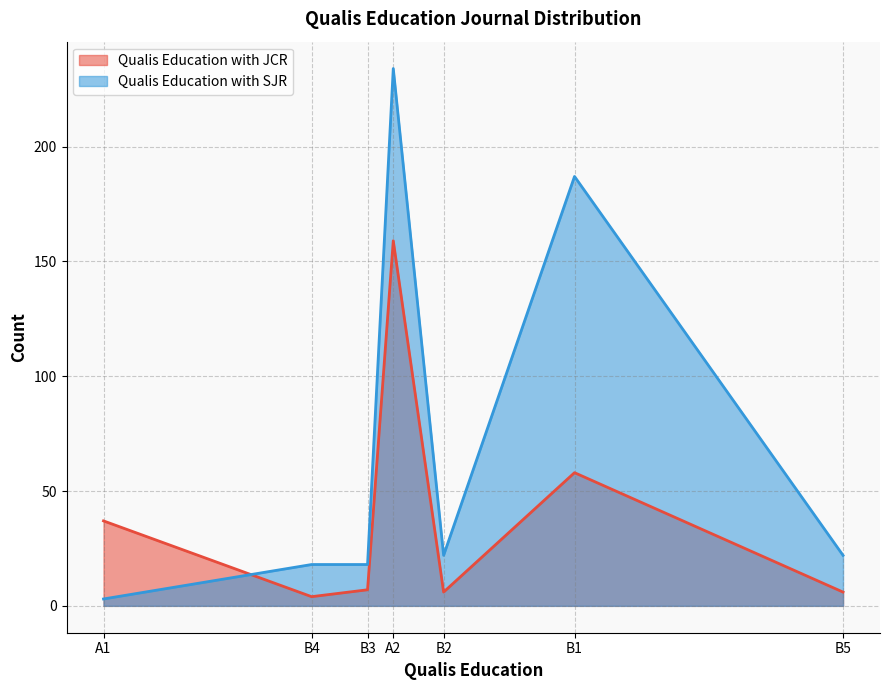

The value of Qualis Education with JCR at B2 is 6. True or false?

True